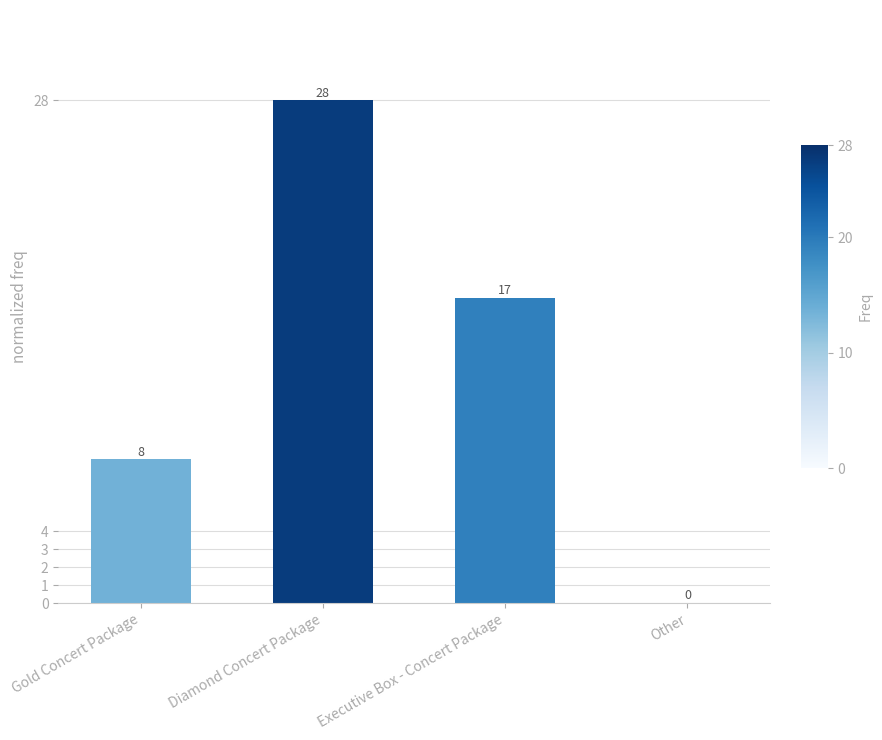

Where is the data nearest to the value 14?

Executive Box - Concert Package